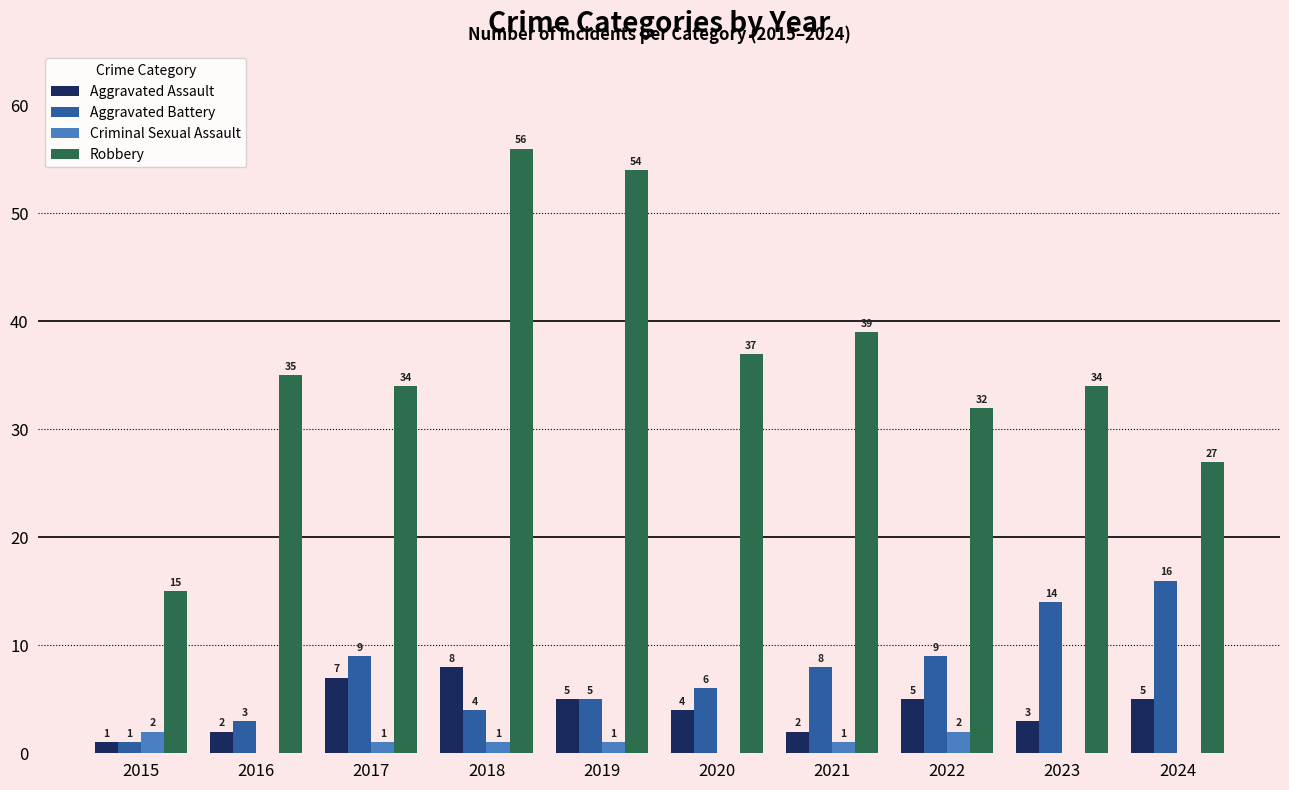

Reading left to right, extract all data points from this chart.

Aggravated Assault: 1	2	7	8	5	4	2	5	3	5
Aggravated Battery: 1	3	9	4	5	6	8	9	14	16
Criminal Sexual Assault: 2	0	1	1	1	0	1	2	0	0
Robbery: 15	35	34	56	54	37	39	32	34	27